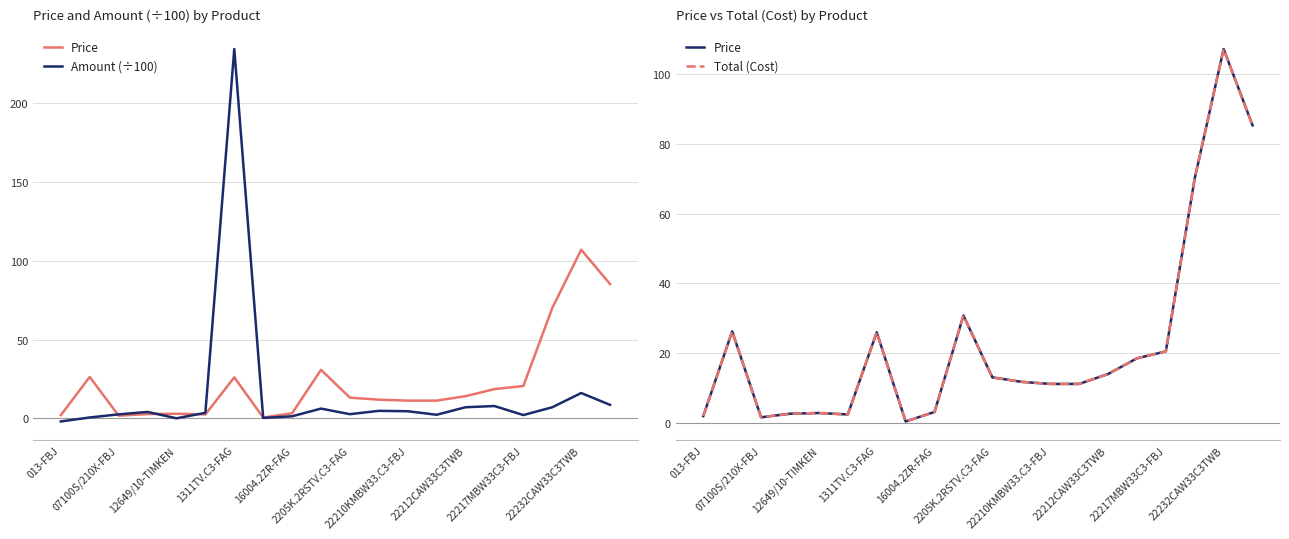

Which series has the largest total across all categories?

Price